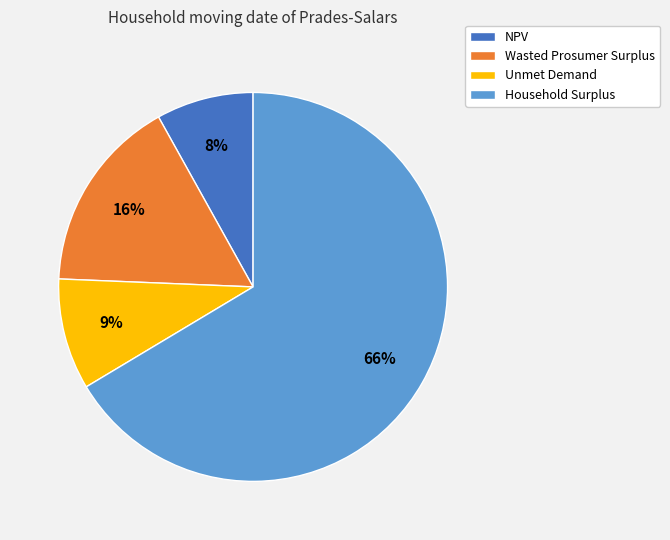

Count the number of slices in the pie.

4